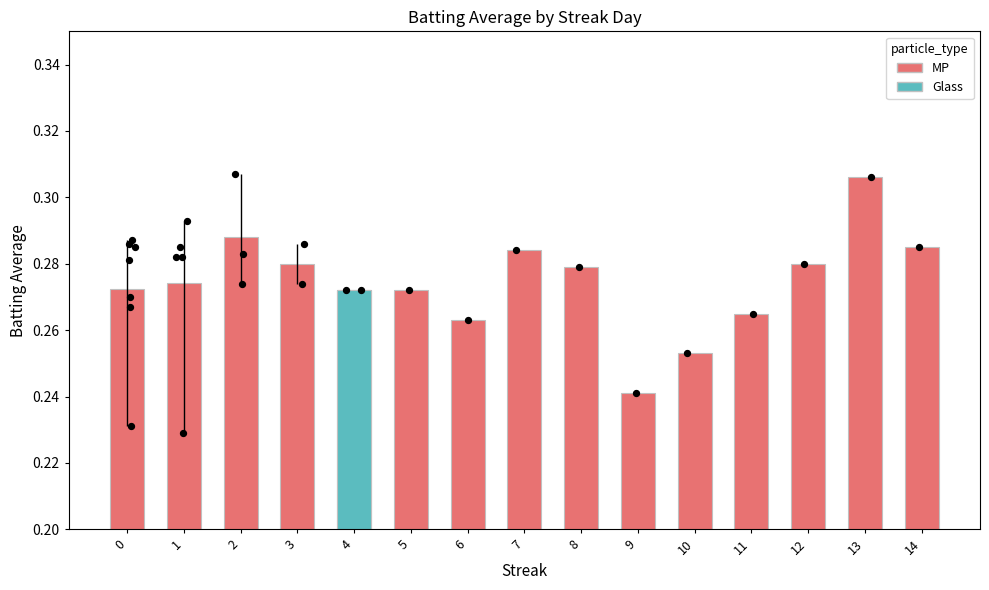

Between 12 and 7, which is larger?

7